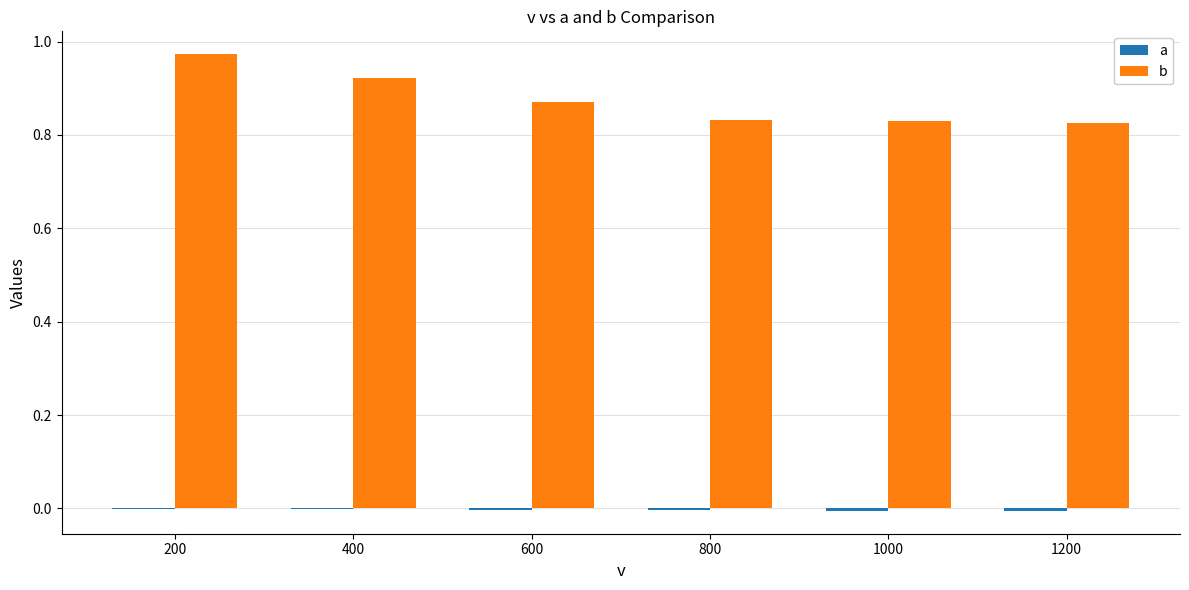

True or false: a has a value of -0.0 at 1000.

False